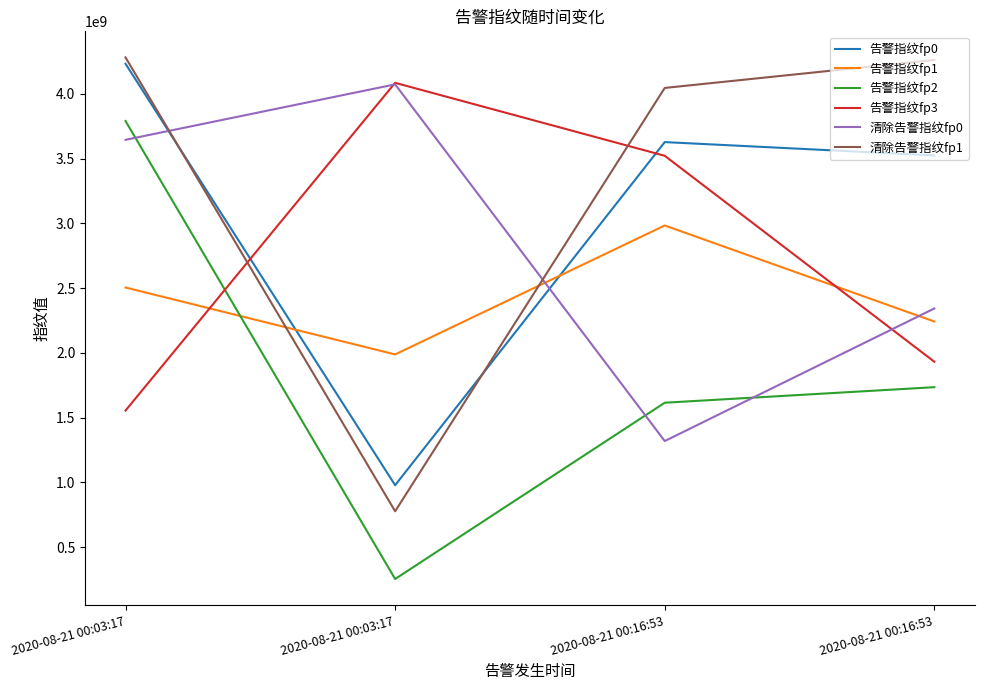

Is this an area chart (filled region under the line)?

No